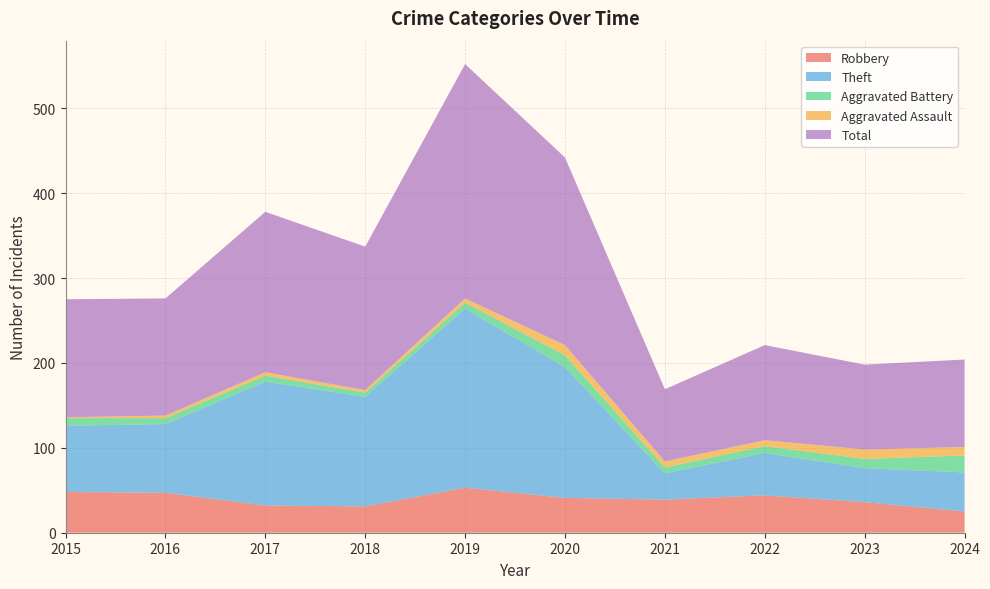

Reading left to right, list all the values displayed in this chart.

Robbery: 2015=48	2016=47	2017=32	2018=31	2019=53	2020=41	2021=39	2022=44	2023=36	2024=25
Theft: 2015=78	2016=81	2017=146	2018=129	2019=211	2020=154	2021=31	2022=50	2023=40	2024=46
Aggravated Battery: 2015=9	2016=7	2017=7	2018=5	2019=7	2020=14	2021=7	2022=8	2023=11	2024=20
Aggravated Assault: 2015=1	2016=3	2017=4	2018=3	2019=5	2020=12	2021=7	2022=7	2023=11	2024=10
Total: 2015=139	2016=138	2017=189	2018=169	2019=276	2020=221	2021=85	2022=112	2023=100	2024=103